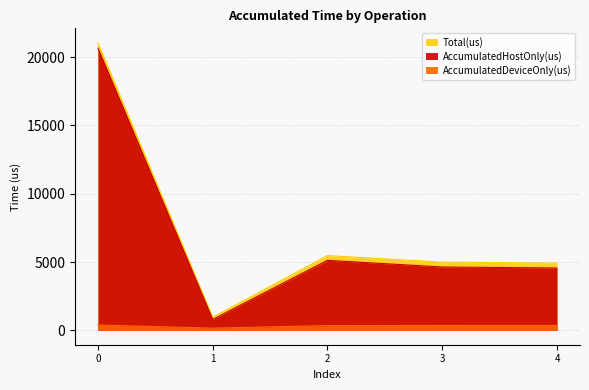

What is the value of the Total(us) point at the 3rd from the left?

5471.0